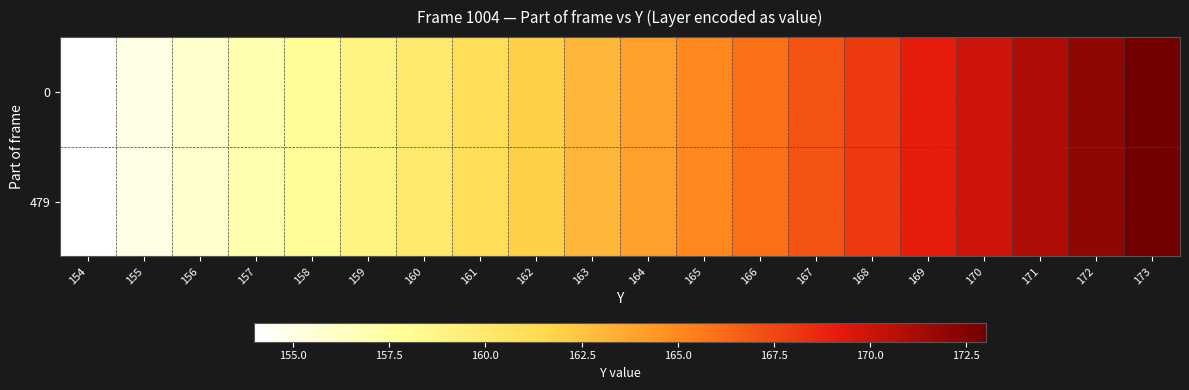

Rank the series by their maximum value, from highest to lowest.

0, 479